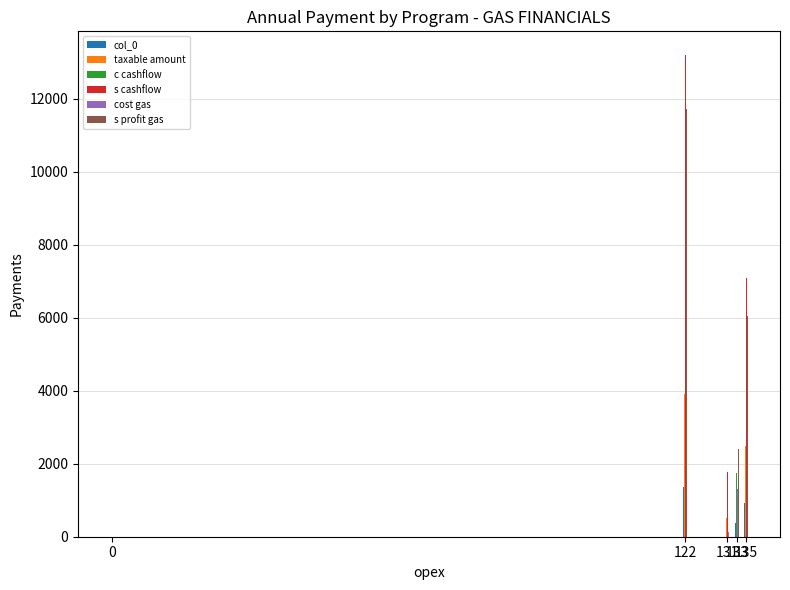

Reading left to right, what are all the values shown in this chart?

col_0: 0	1360	182	369	935
taxable amount: 0	3904	524	343	2476
c cashflow: 0	3120	419	1733	4193
s cashflow: 0	13184	1769	2703	7076
cost gas: 0	976	131	1311	3385
s profit gas: 0	11712	1571	2402	6058